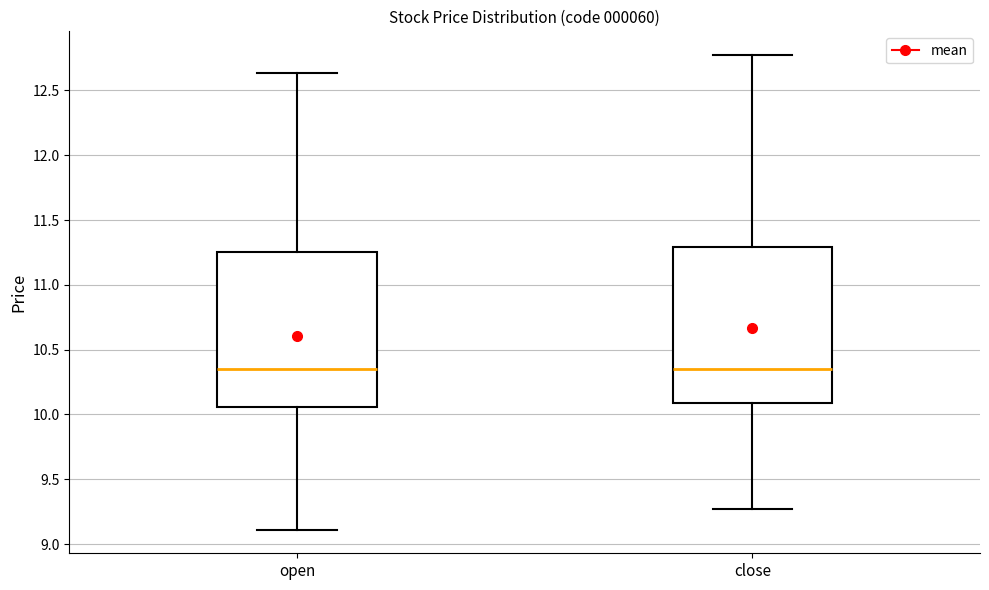

Reading left to right, transcribe this box plot: for each box, give where its median line is, the range the box spans, and where its two whiskers end, as read against the y-axis. The values are not printed on the chart, so give them approximately, as read against the axis.

open: median 10.35, box 10.05 to 11.25, whiskers 9.10 to 12.65
close: median 10.35, box 10.10 to 11.30, whiskers 9.25 to 12.75